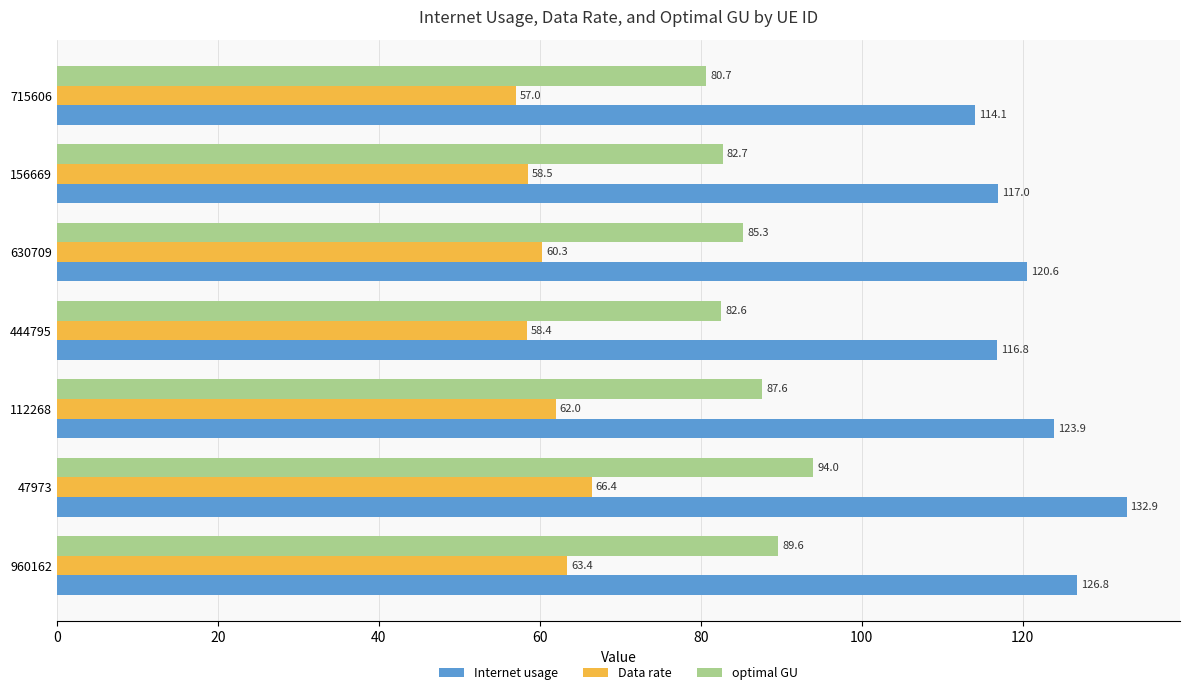

What is the highest value of the optimal GU series?

94.0